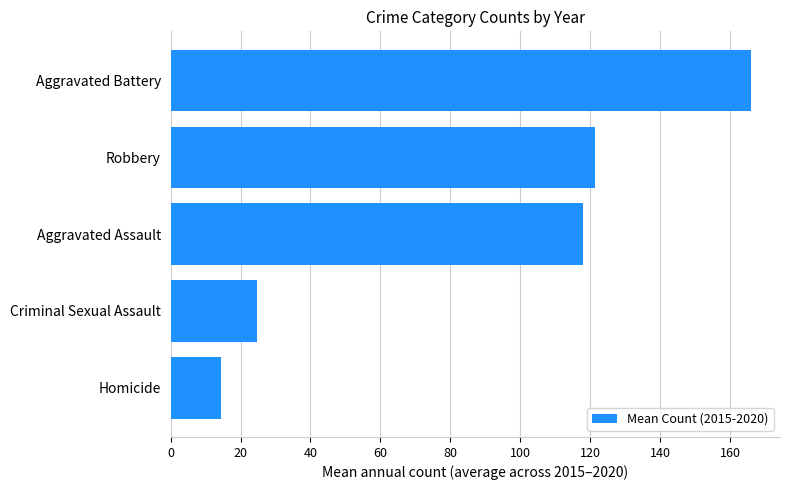

List the labels in order of value, smallest first.

Homicide, Criminal Sexual Assault, Aggravated Assault, Robbery, Aggravated Battery